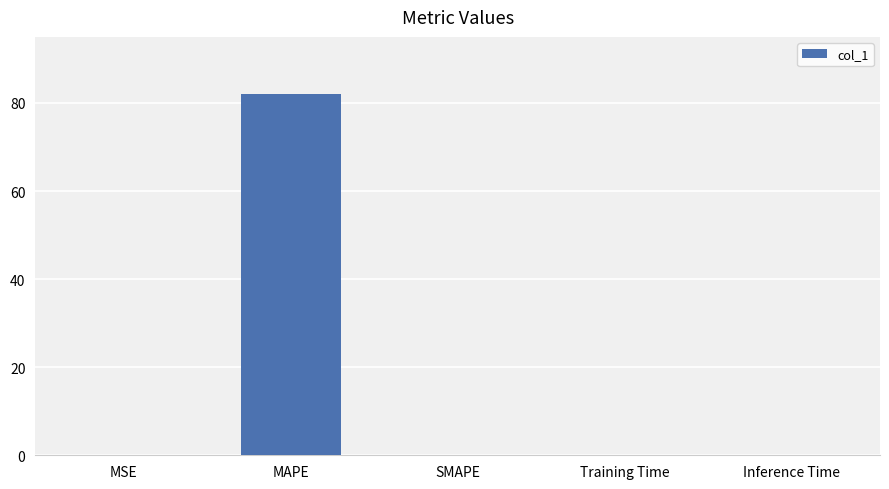

Between Inference Time and MAPE, which is larger?

MAPE